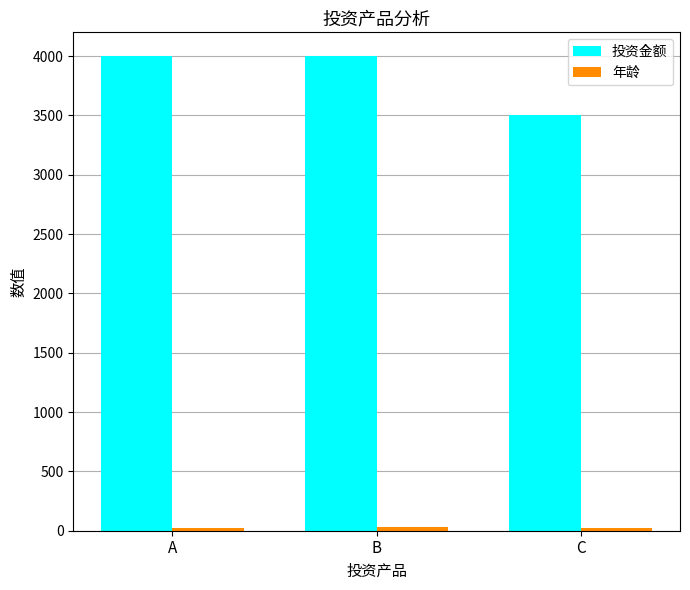

What is the maximum value shown in the chart?

4000.0